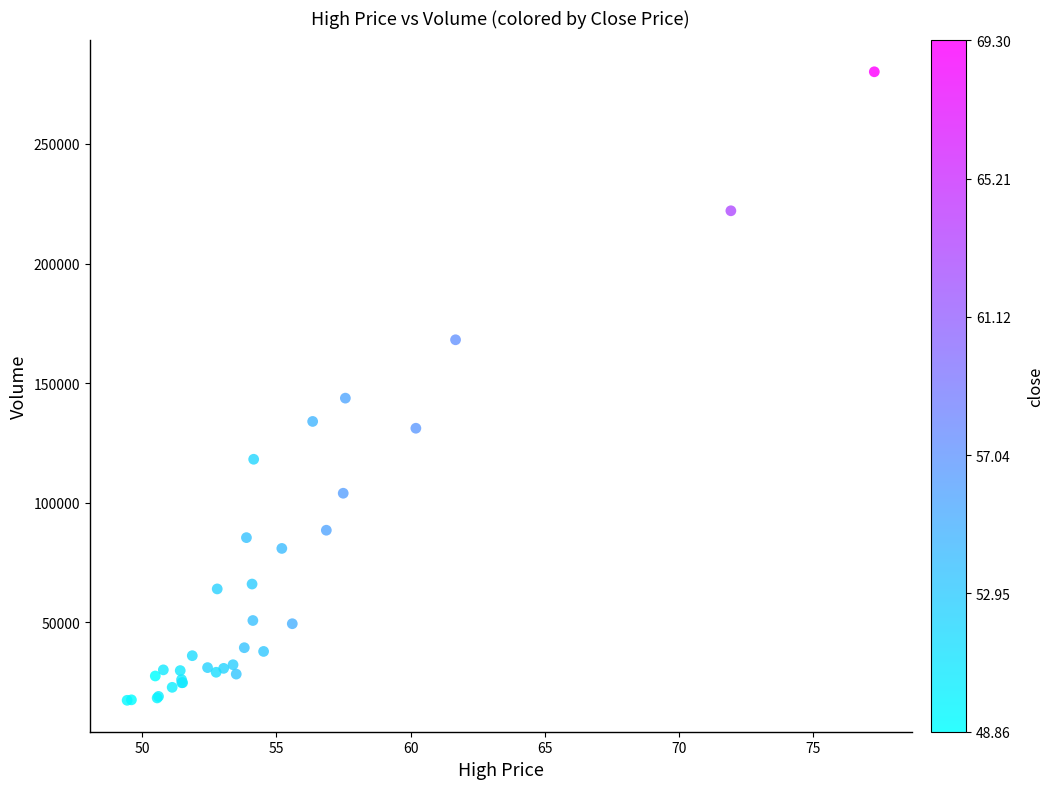

What Y value in the scatter plot is closest to 148794?

143737